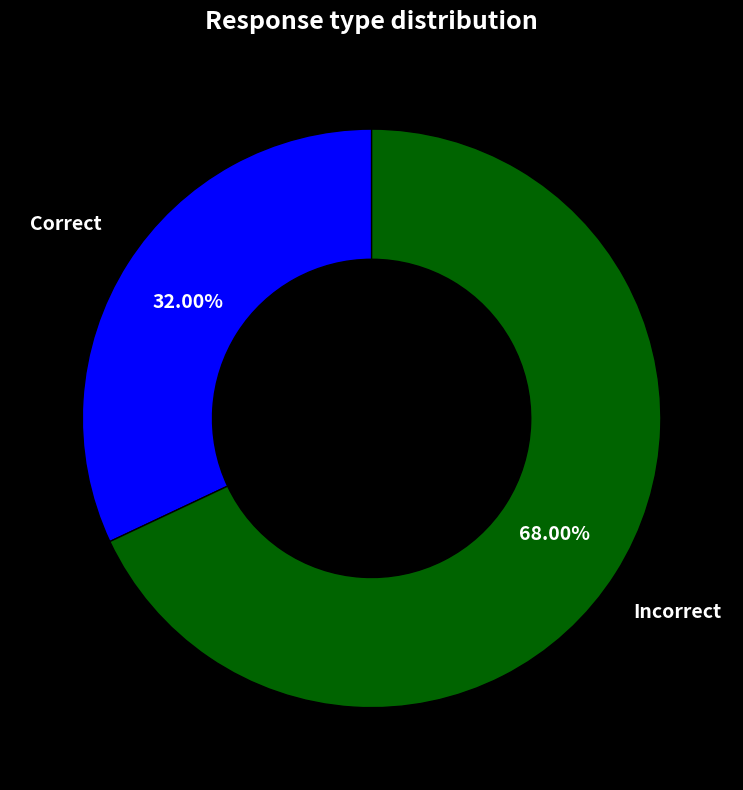

Is there a majority slice in this chart?

Yes